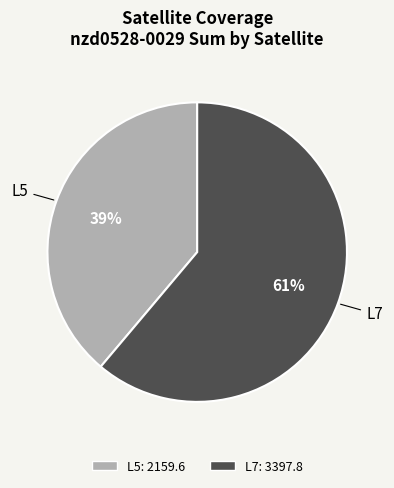

Between L5 and L7, which is larger?

L7